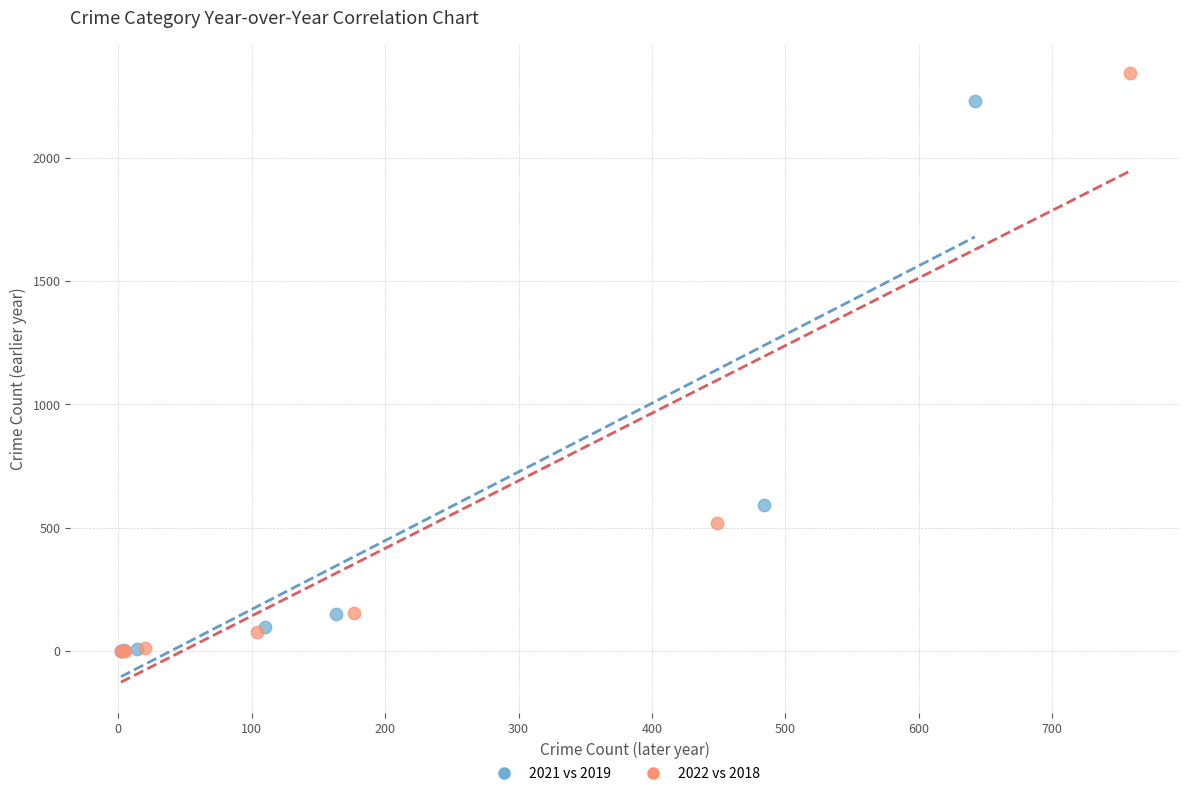

What are all the series names shown in the legend?

2021 vs 2019, 2022 vs 2018